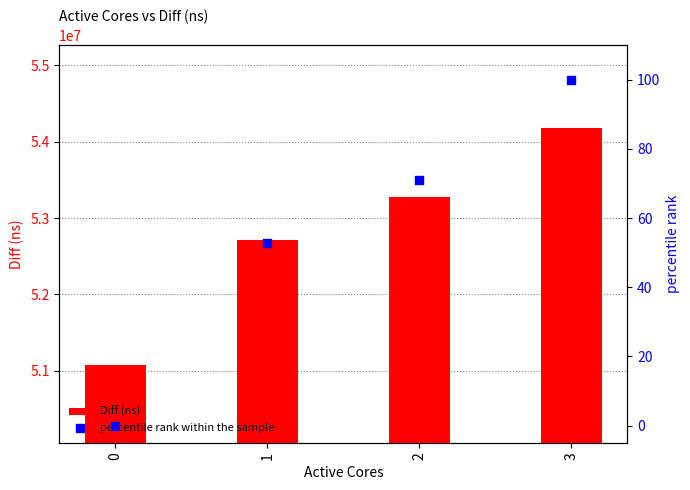

Which series has the largest total across all categories?

Diff (ns)